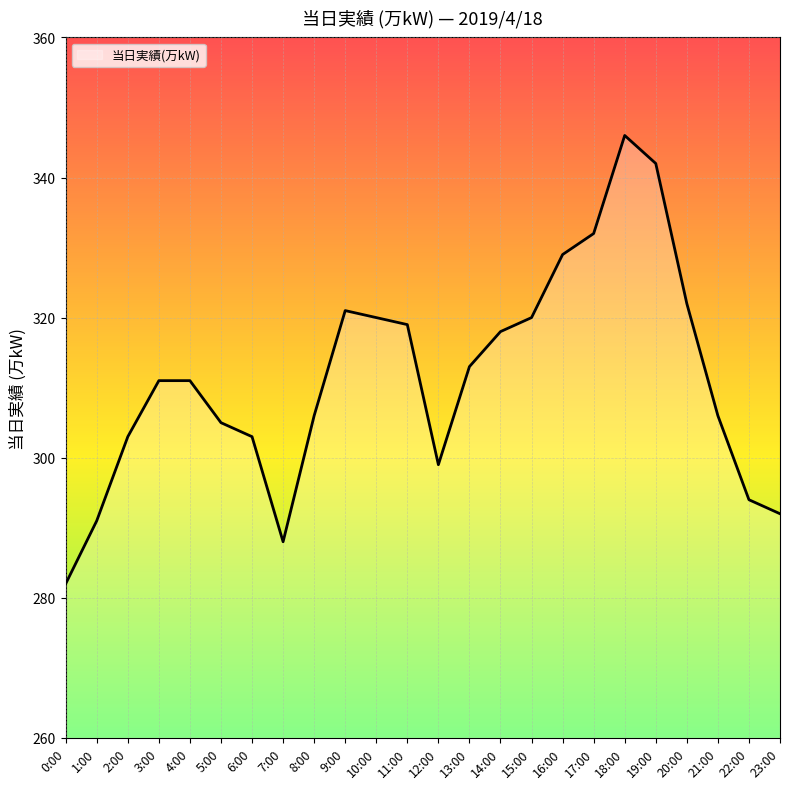

What position from the right is 7:00?

17